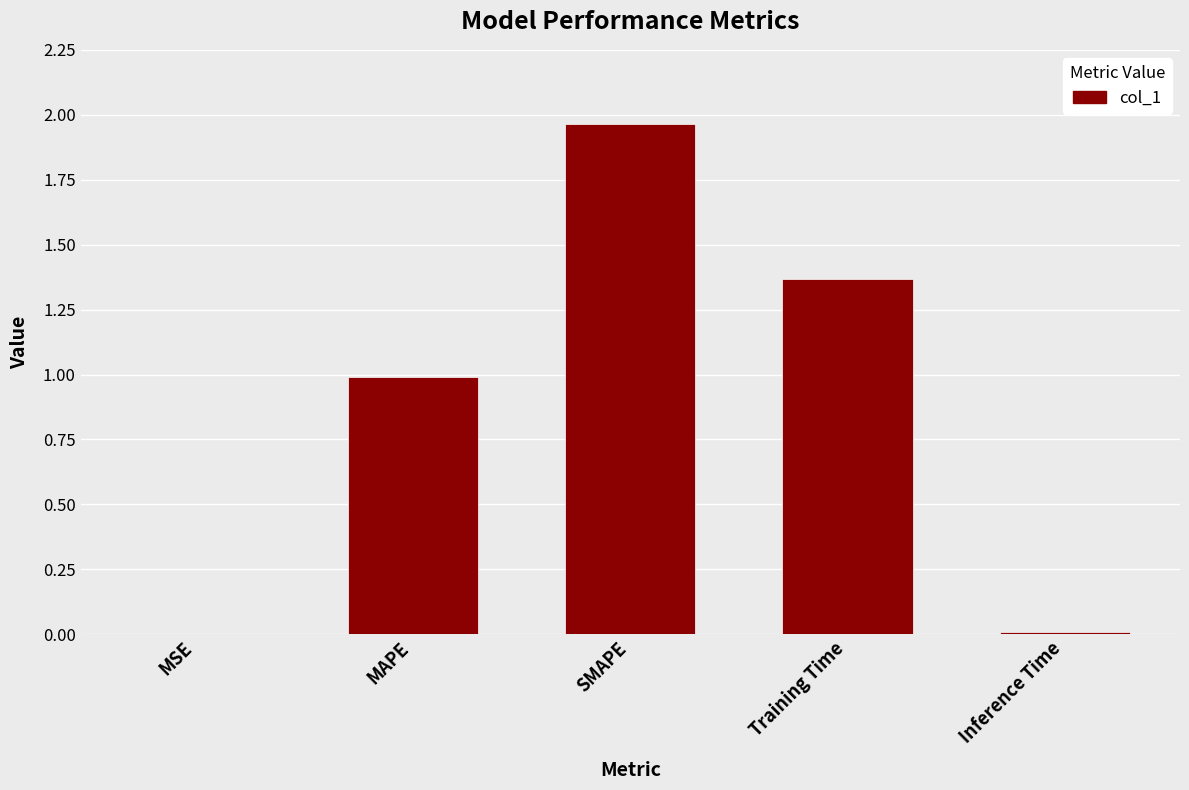

What is the average value?

0.9